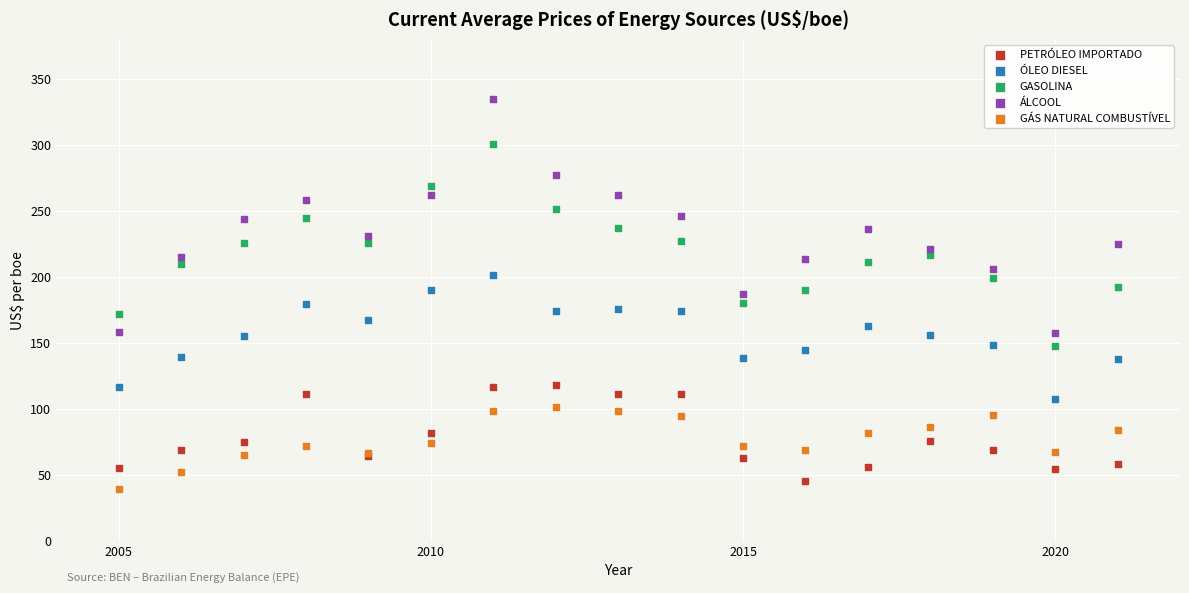

Which series reaches the maximum Y coordinate?

ÁLCOOL